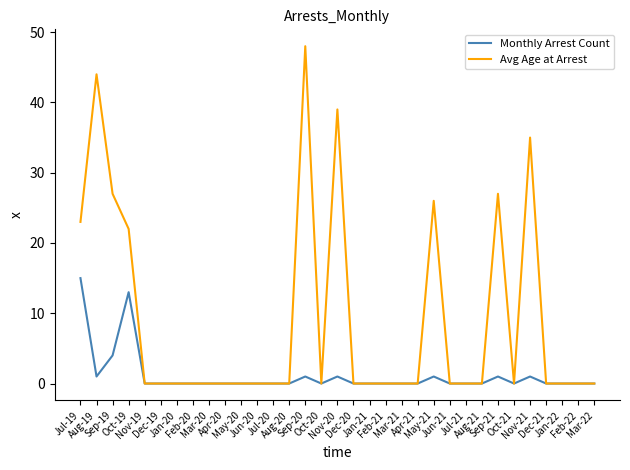

What is the sum of all Avg Age at Arrest values?

291